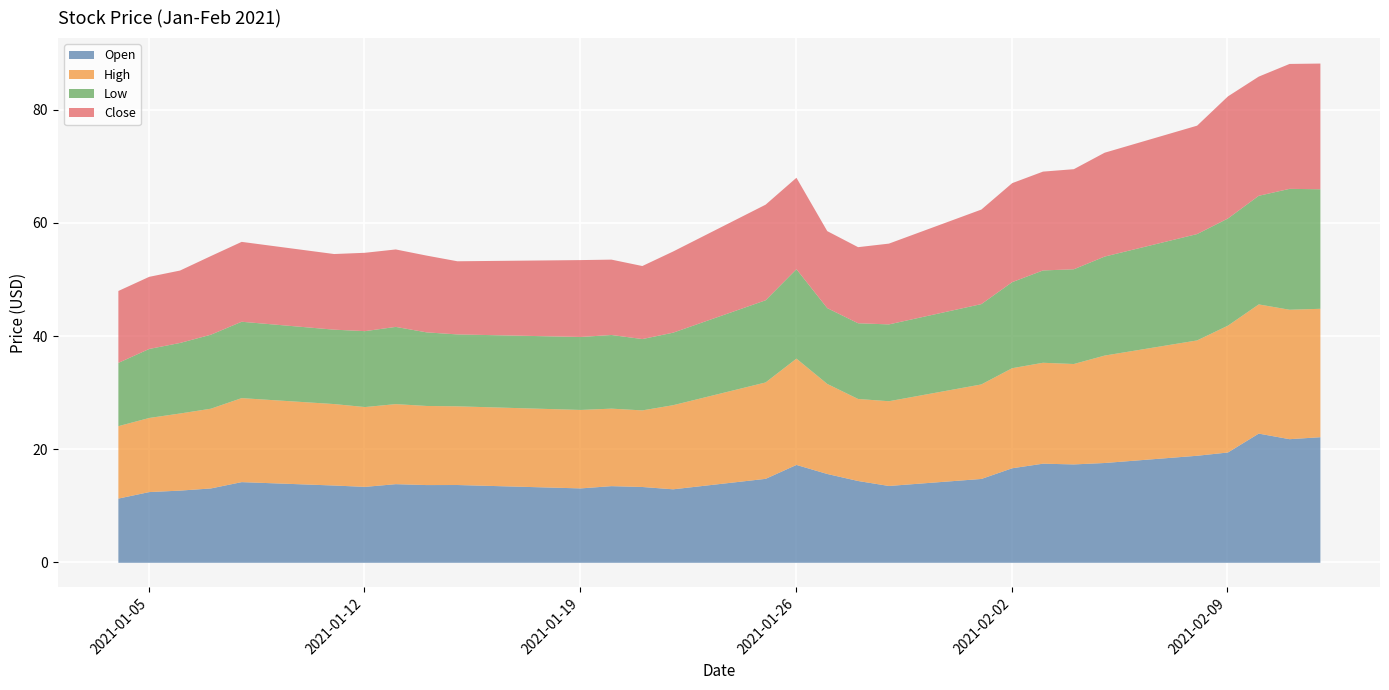

What is the label of the 6th point from the left?

2021-01-11